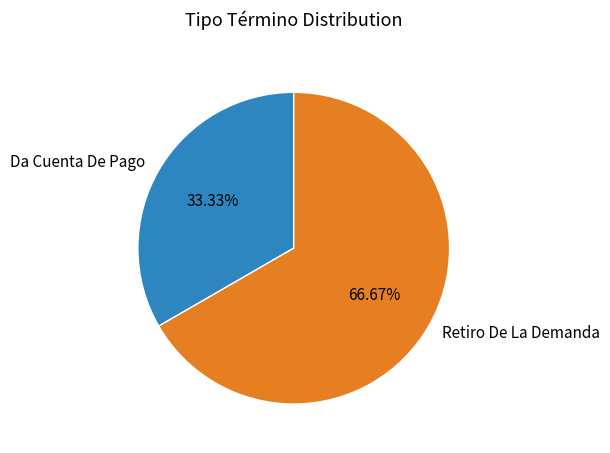

To the nearest percent, what percentage of the pie is Da Cuenta De Pago?

33%